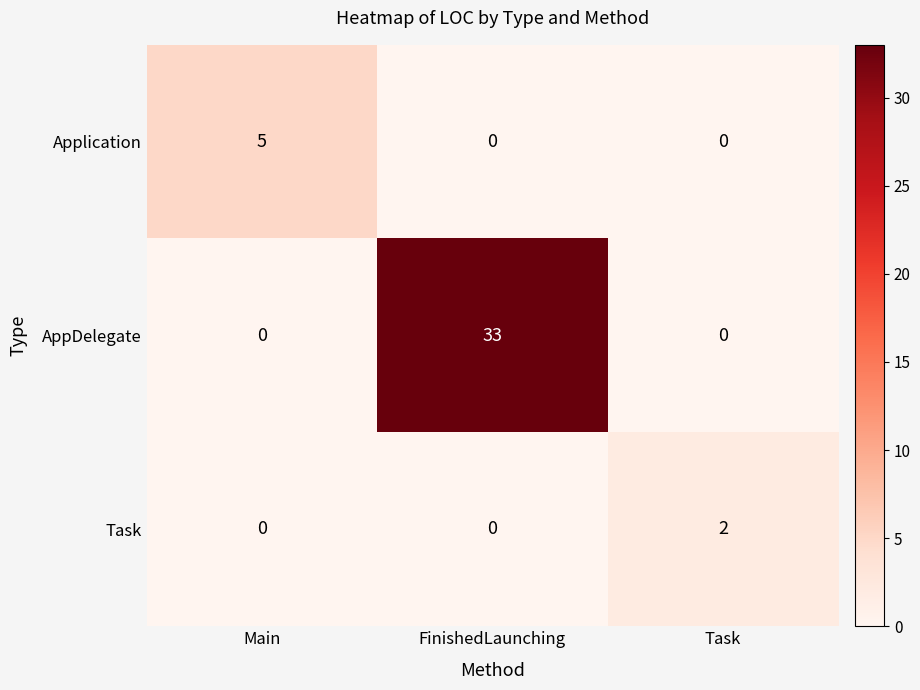

Which series has the largest total across all categories?

AppDelegate